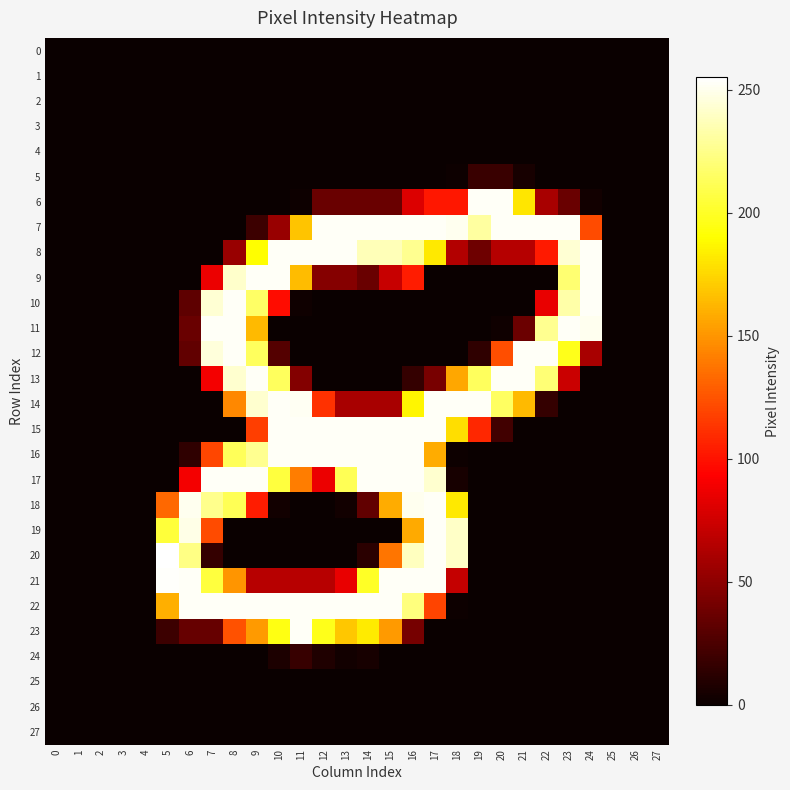

Count the number of data series in this chart.

28